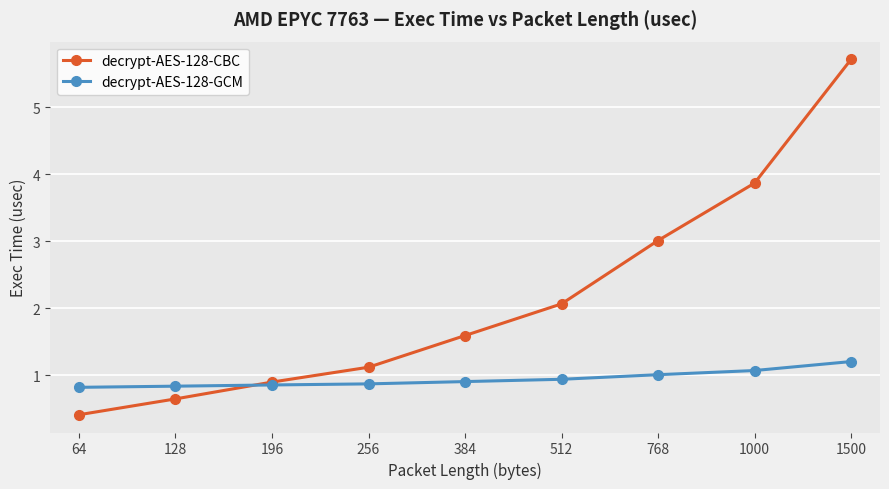

What is the greatest value displayed?

5.7